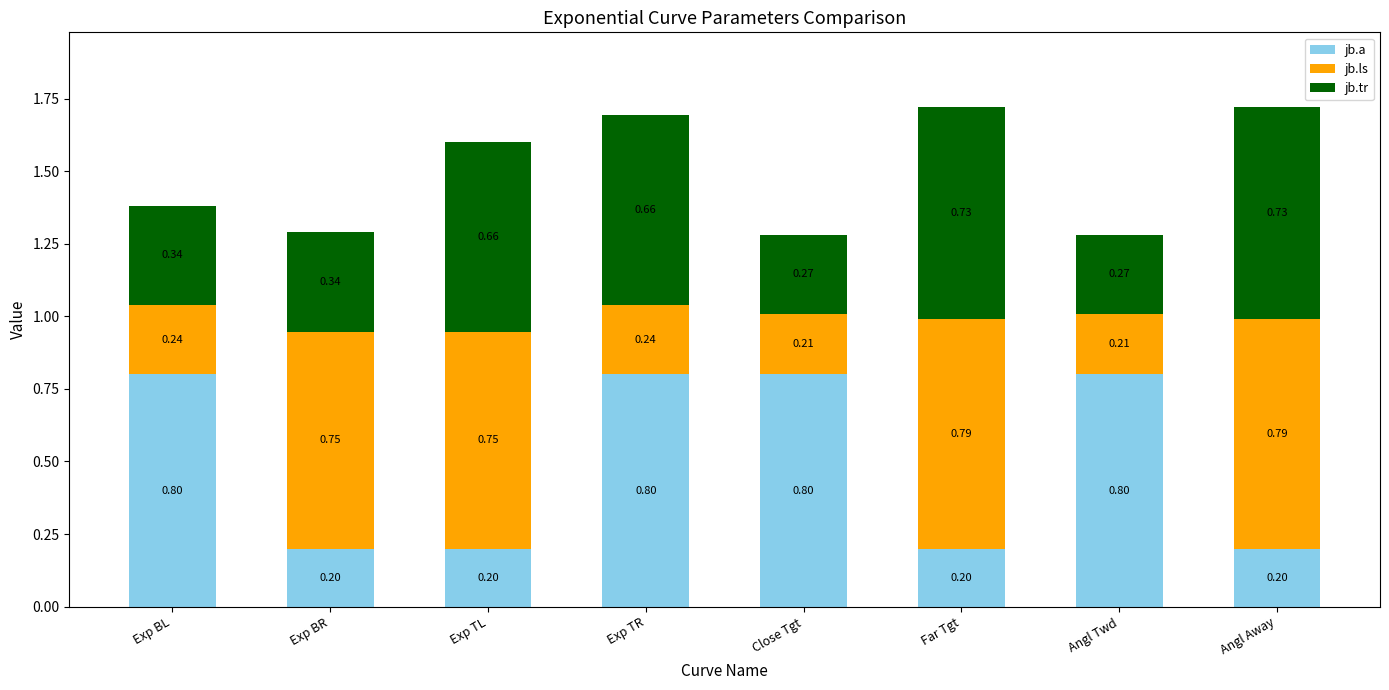

What is the total value across all series at Close Tgt?

1.3